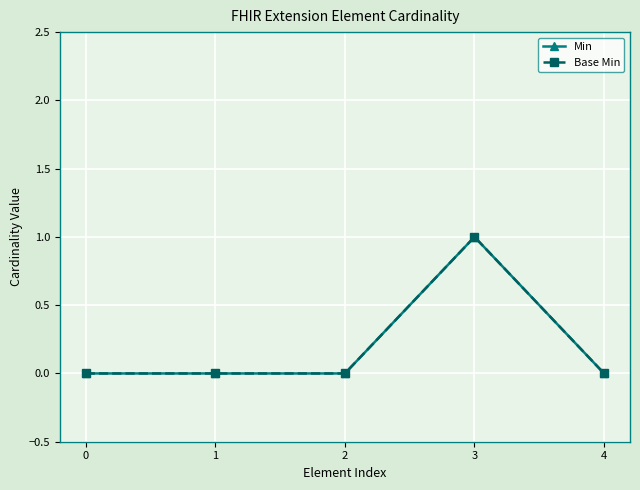

Does the chart have visible grid lines?

Yes